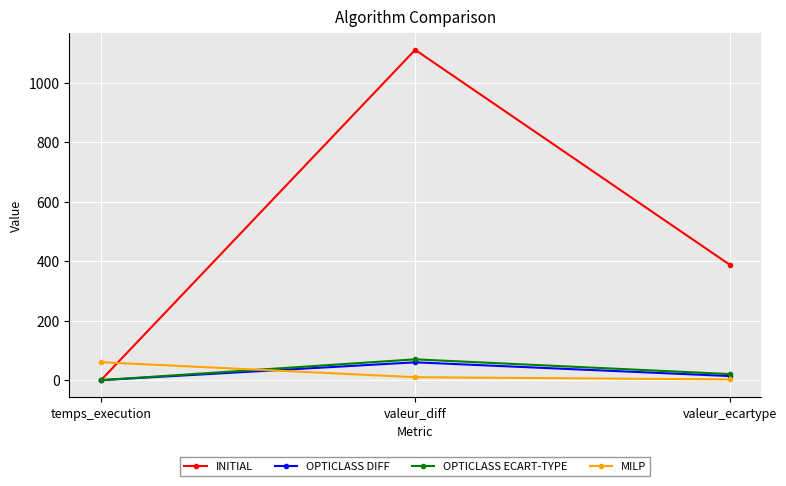

Between temps_execution and valeur_ecartype, which series saw the biggest shift?

INITIAL